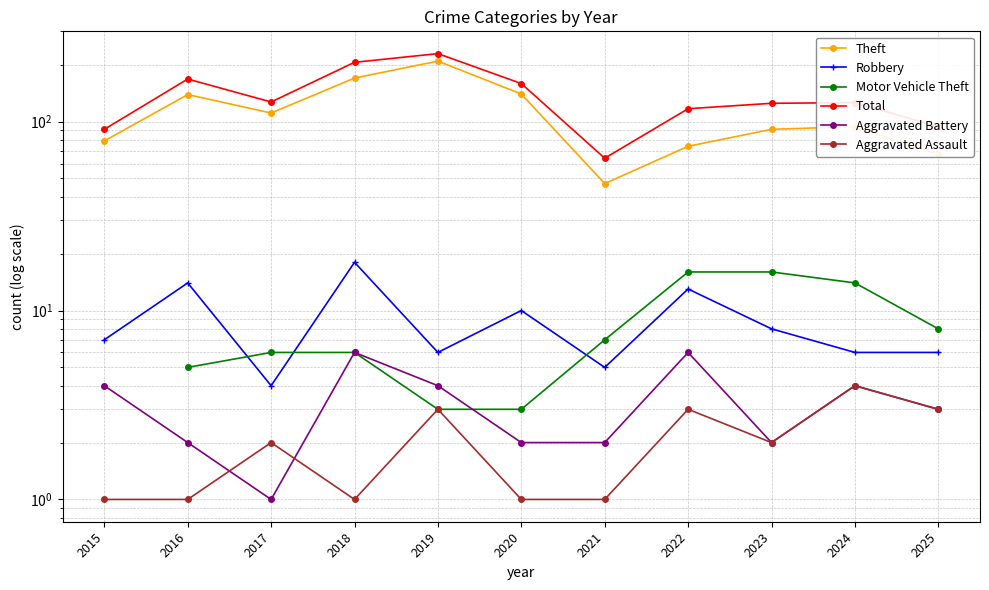

At which category is the sum across all series the highest?

2019